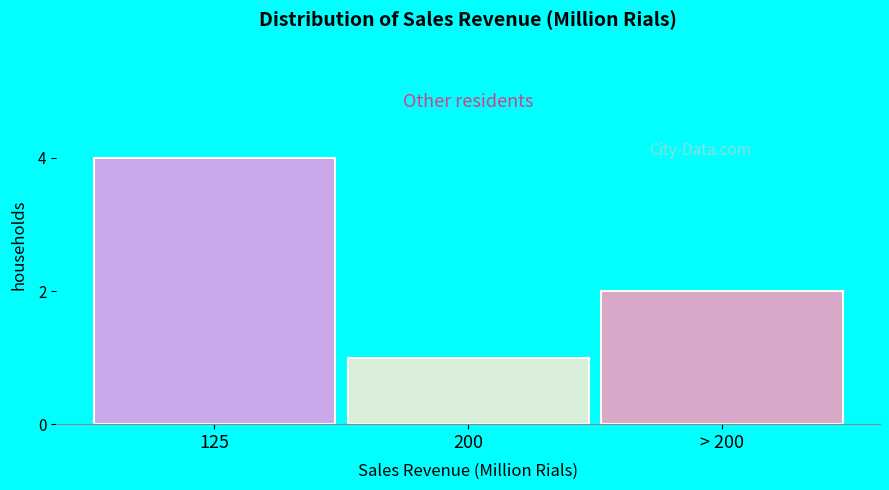

Reading left to right, what are all the values shown in this chart?

4	1	2